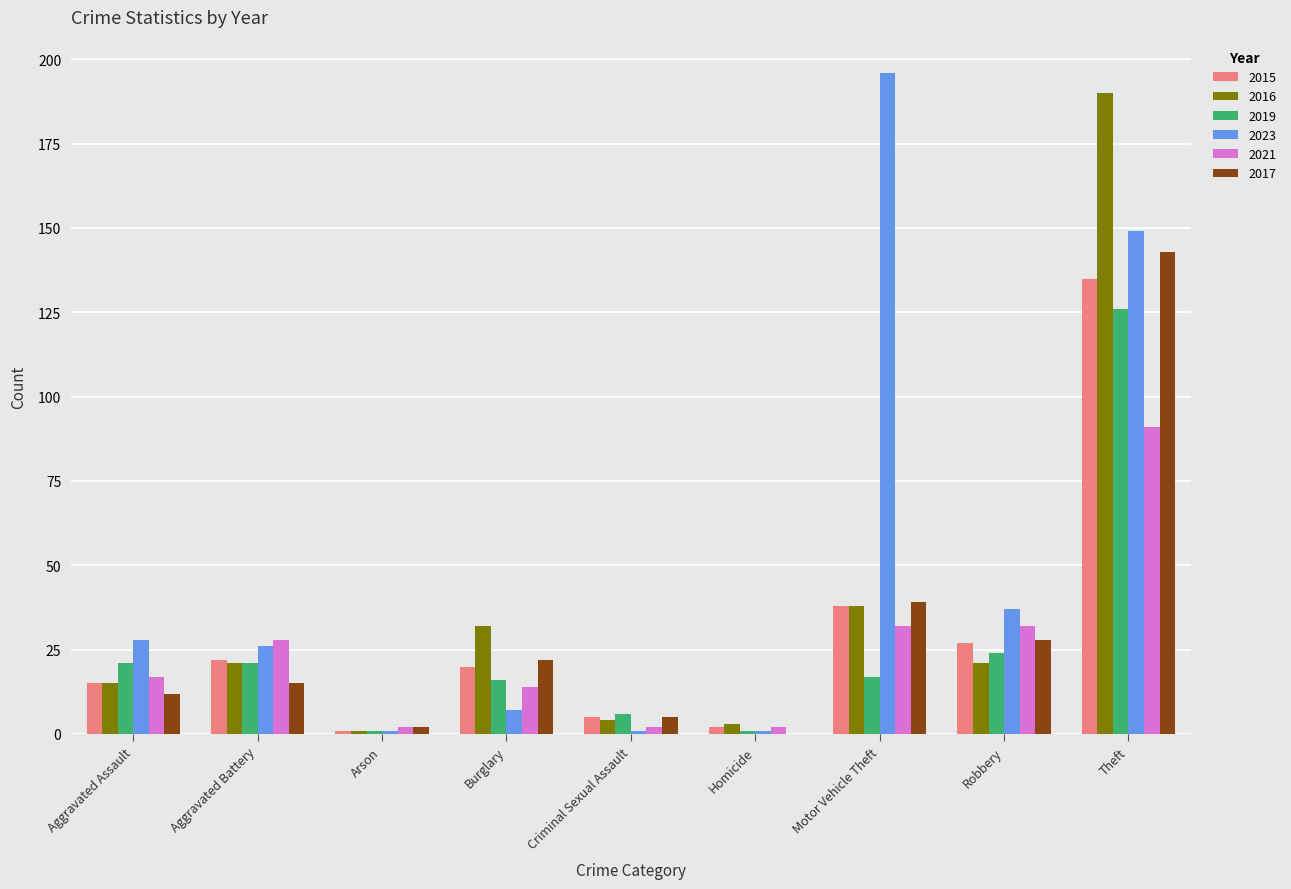

The value of 2017 at Homicide is 55. True or false?

False